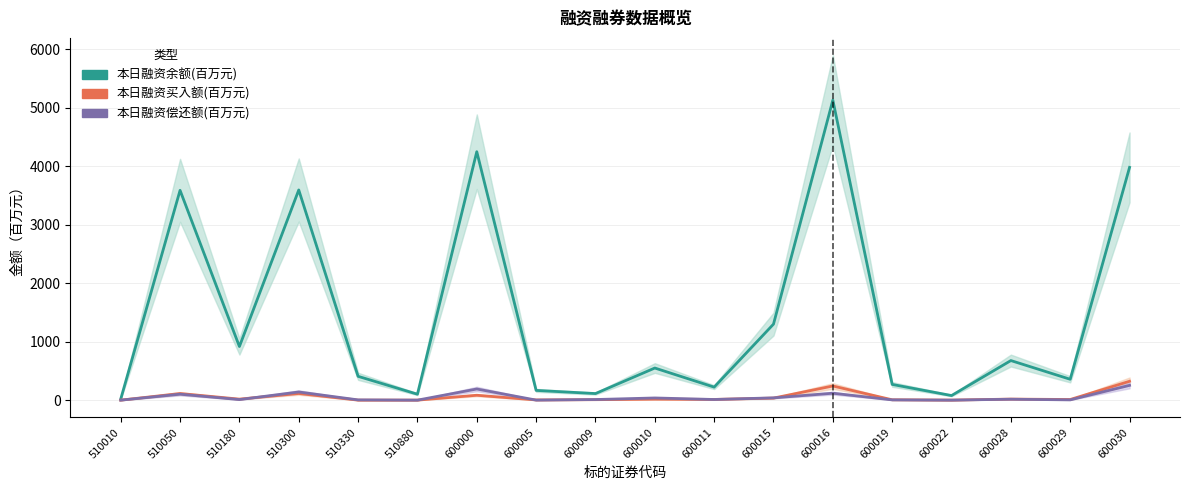

Where is 本日融资偿还额(百万元) nearest to the value 126?

600016